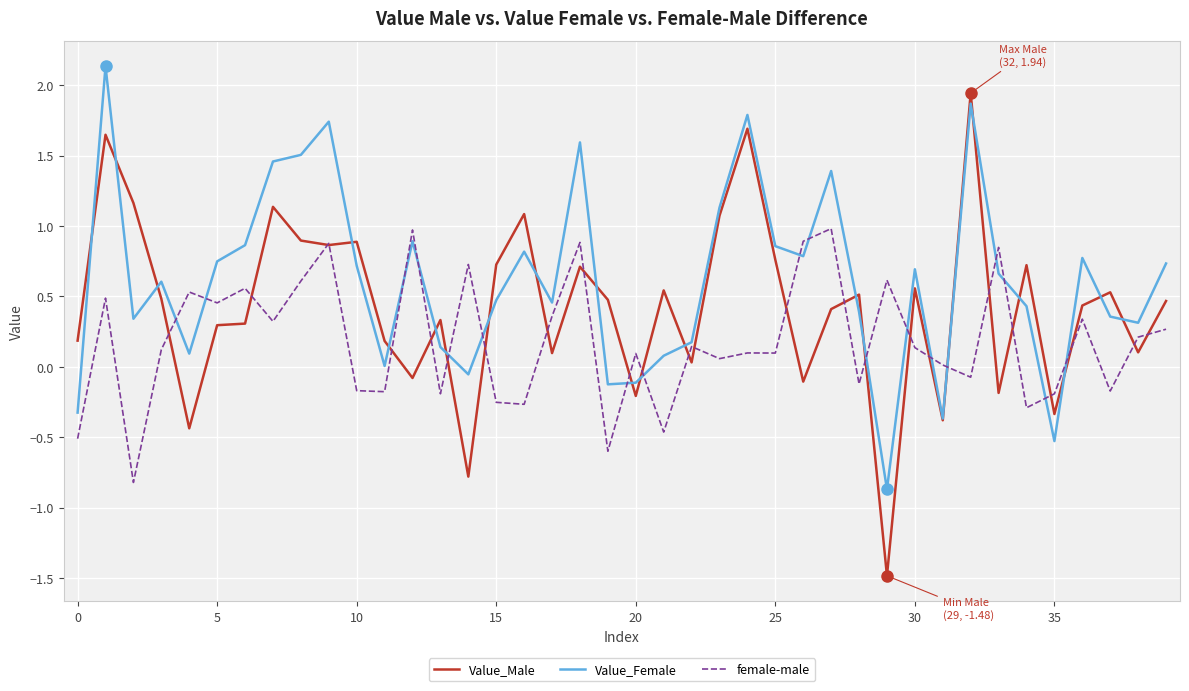

Count the number of data series in this chart.

3